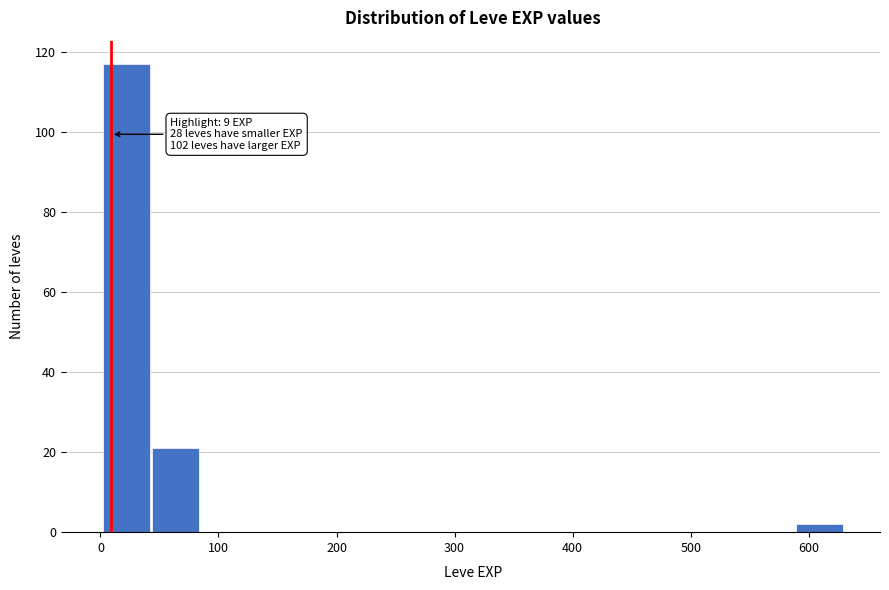

Over which range of the x-axis is the bar tallest?

0 to 40